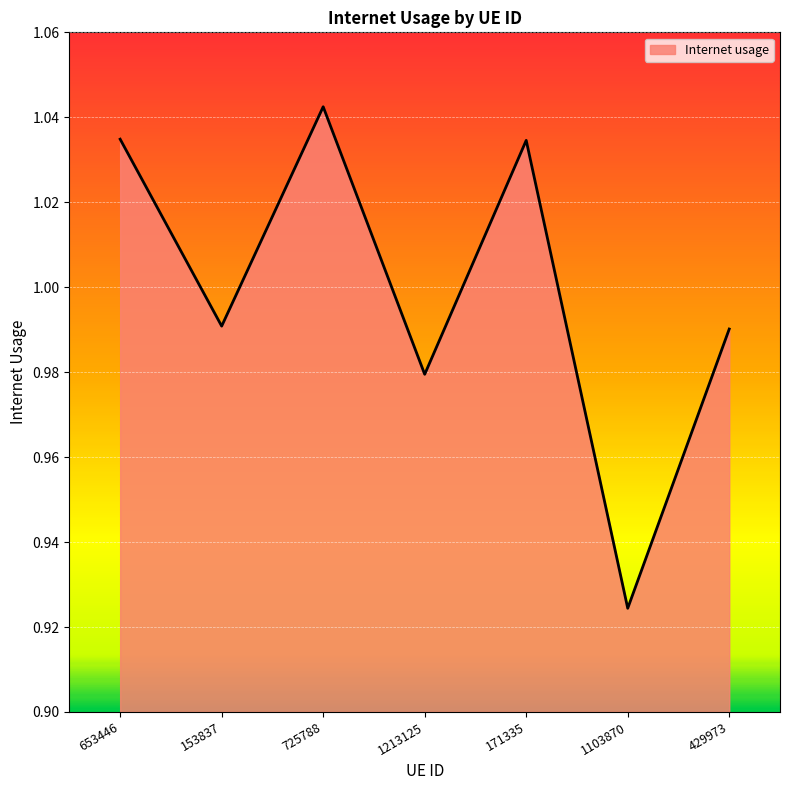

Which has a higher value, 1103870 or 171335?

171335